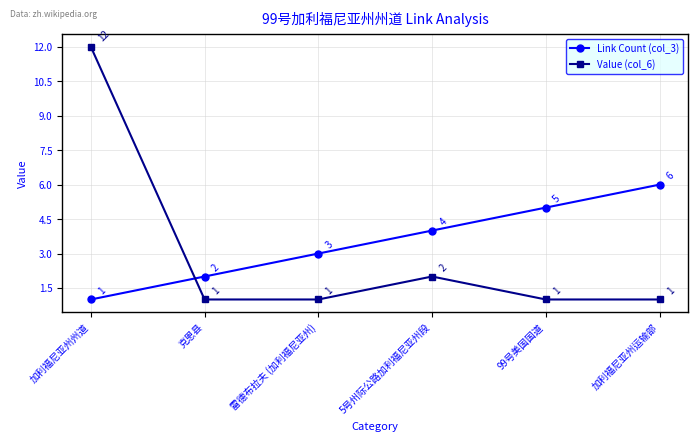

Which category has the highest value in the Value (col_6) series?

加利福尼亚州州道